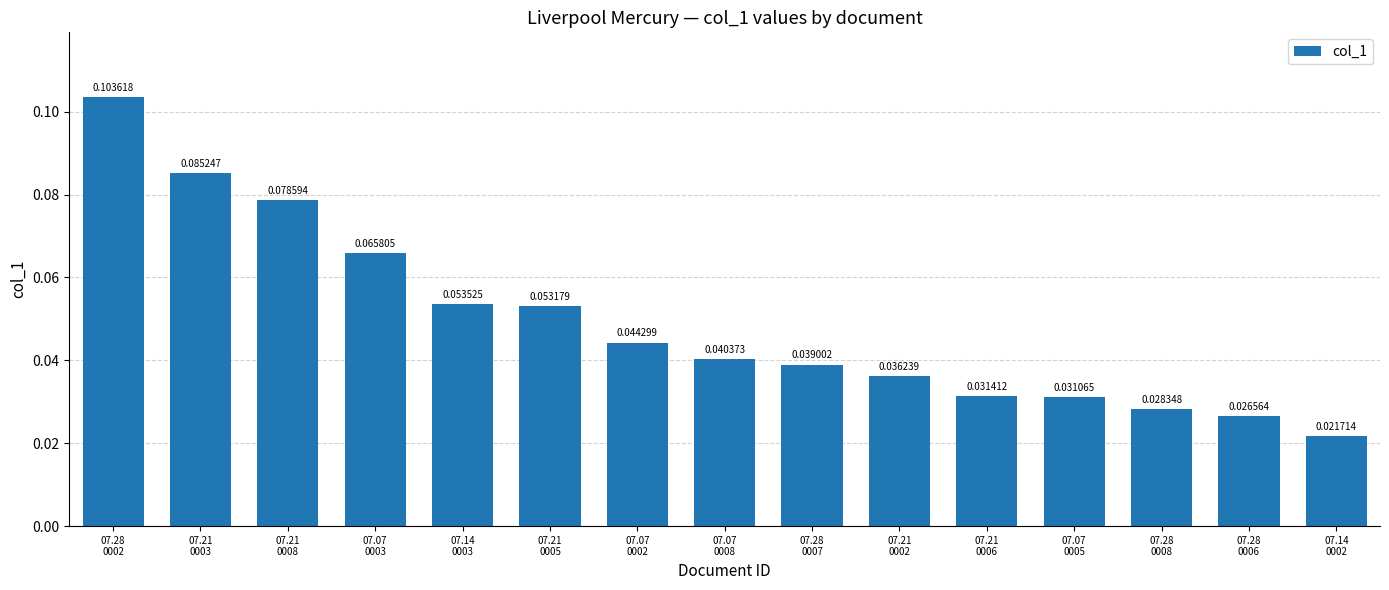

Which label corresponds to the smallest value in the chart?

07.14
0002